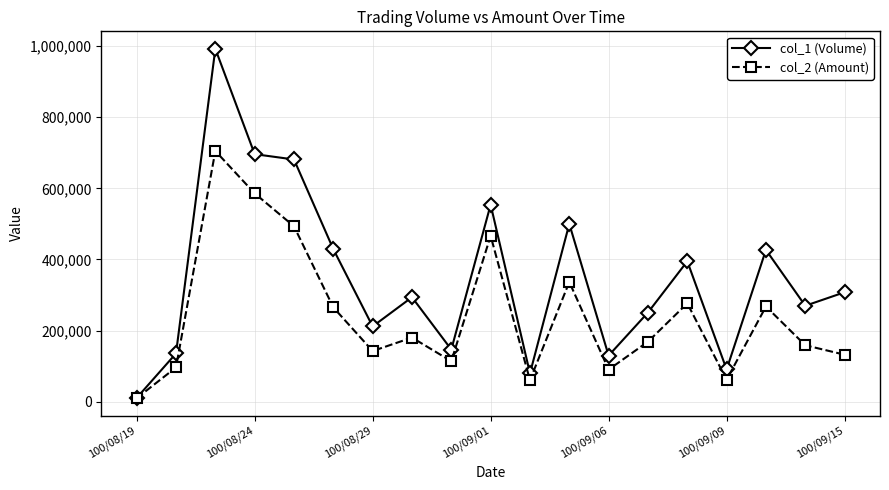

Which series has the largest total across all categories?

col_1 (Volume)